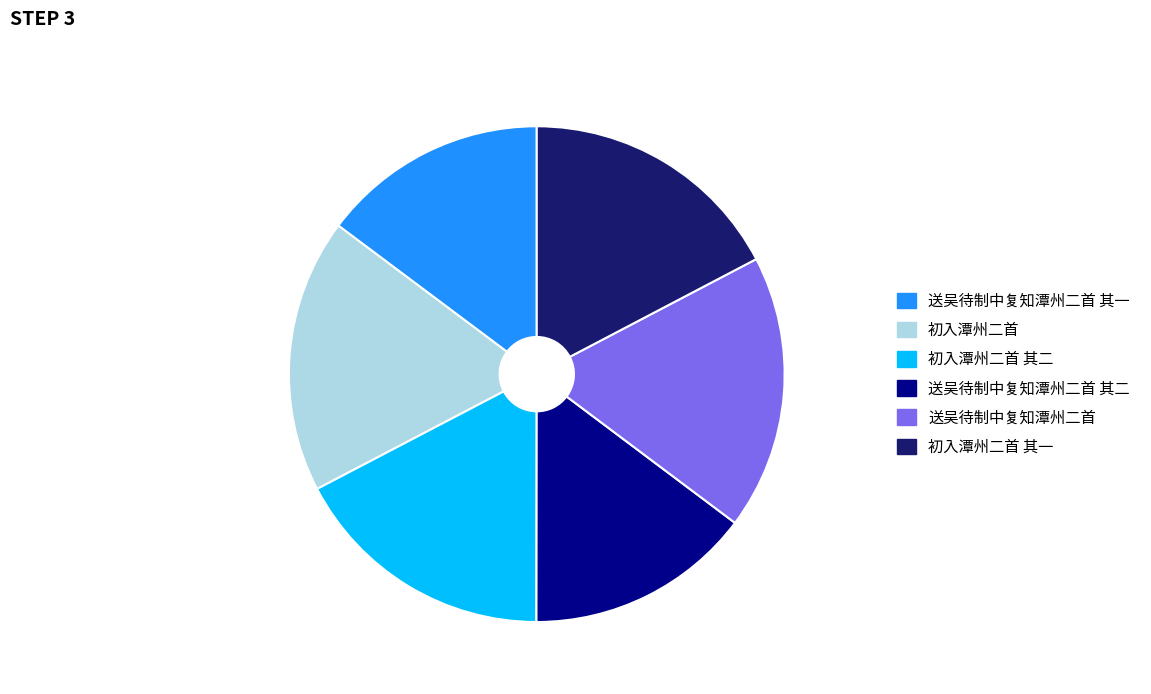

Approximately how many times larger is the value at 送吴待制中复知潭州二首 compared to 初入潭州二首 其二?

1.0